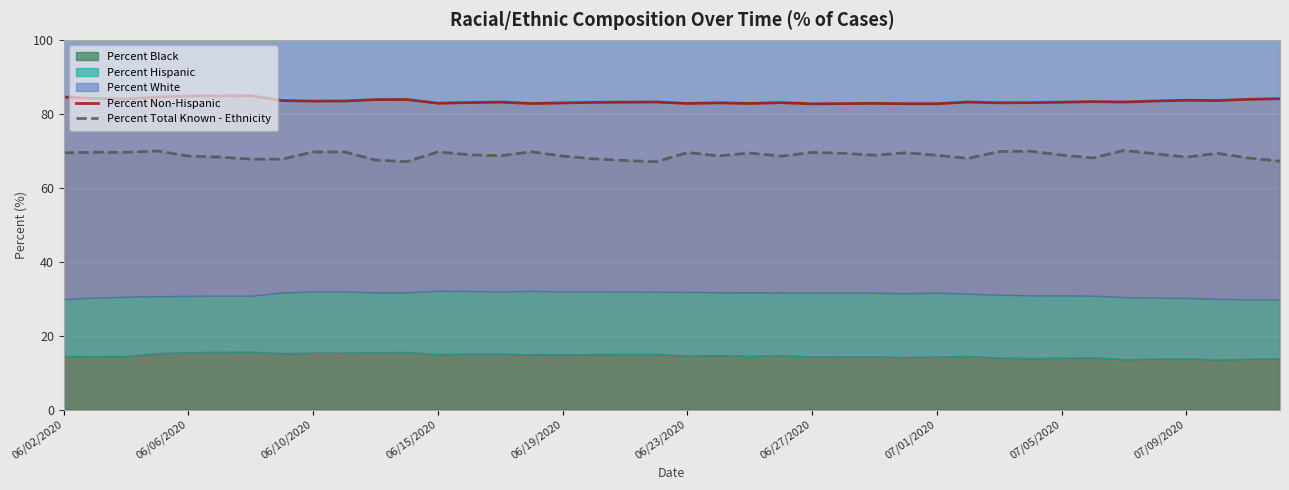

What is the maximum value for Percent Total Known - Ethnicity?

70.1